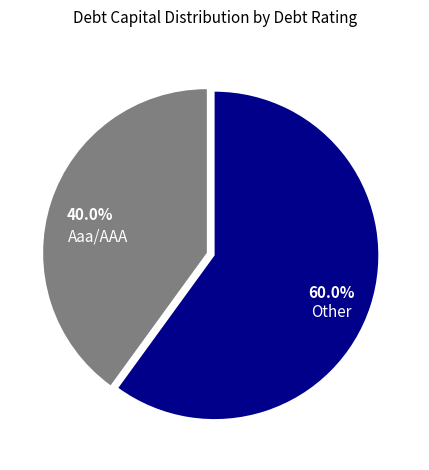

What percentage is the Aaa/AAA slice, to the nearest percent?

40%